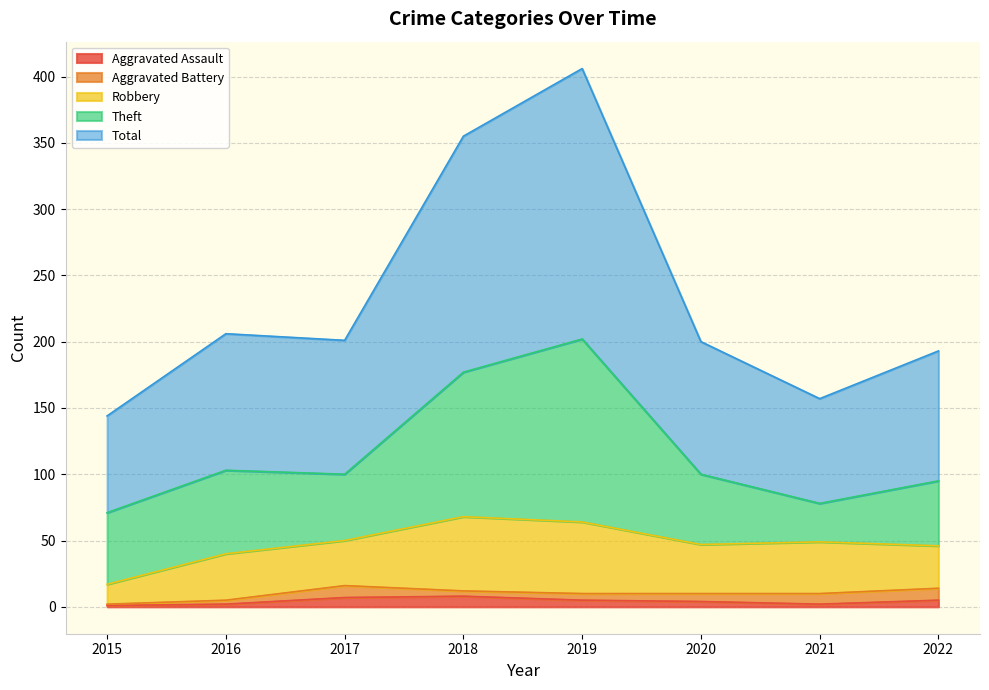

True or false: Theft and Aggravated Assault cross at least once.

False